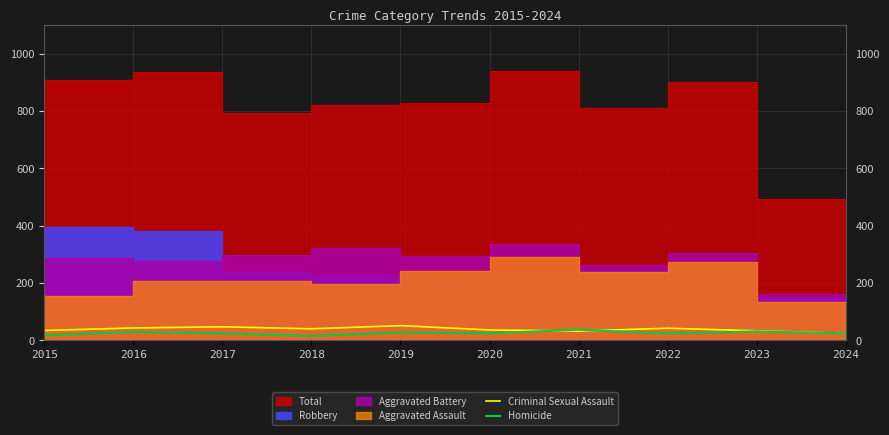

What is the maximum value for Homicide?

37